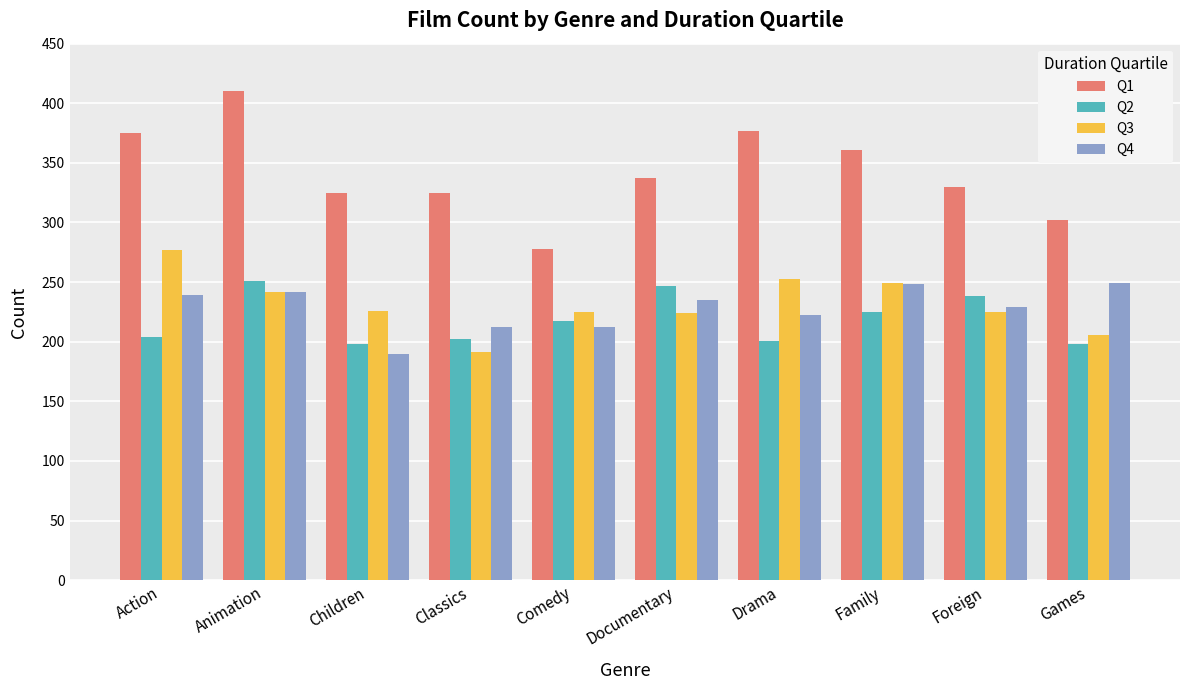

What is the minimum value shown in the chart?

190